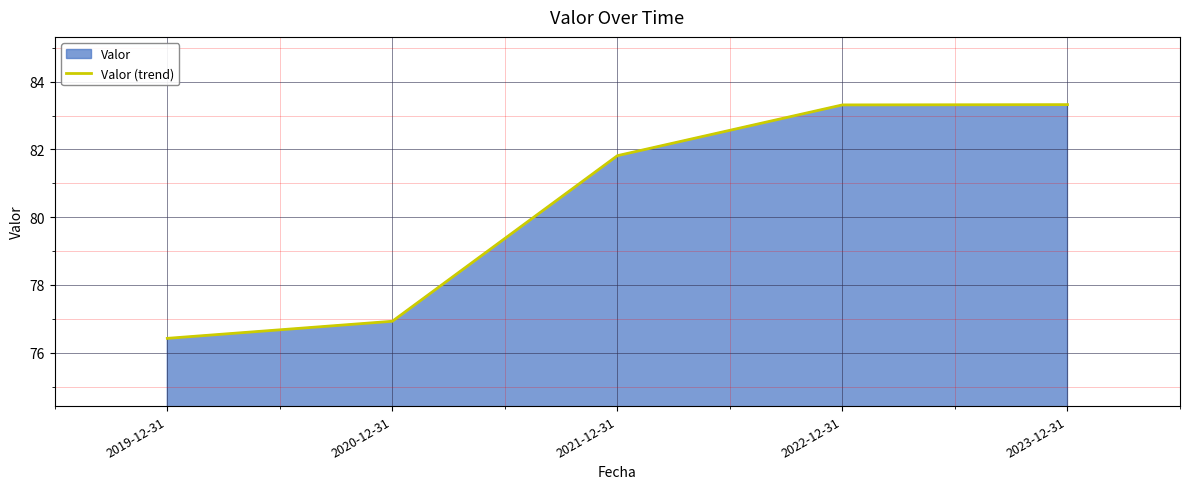

What is the difference between the maximum and second lowest values?

6.4